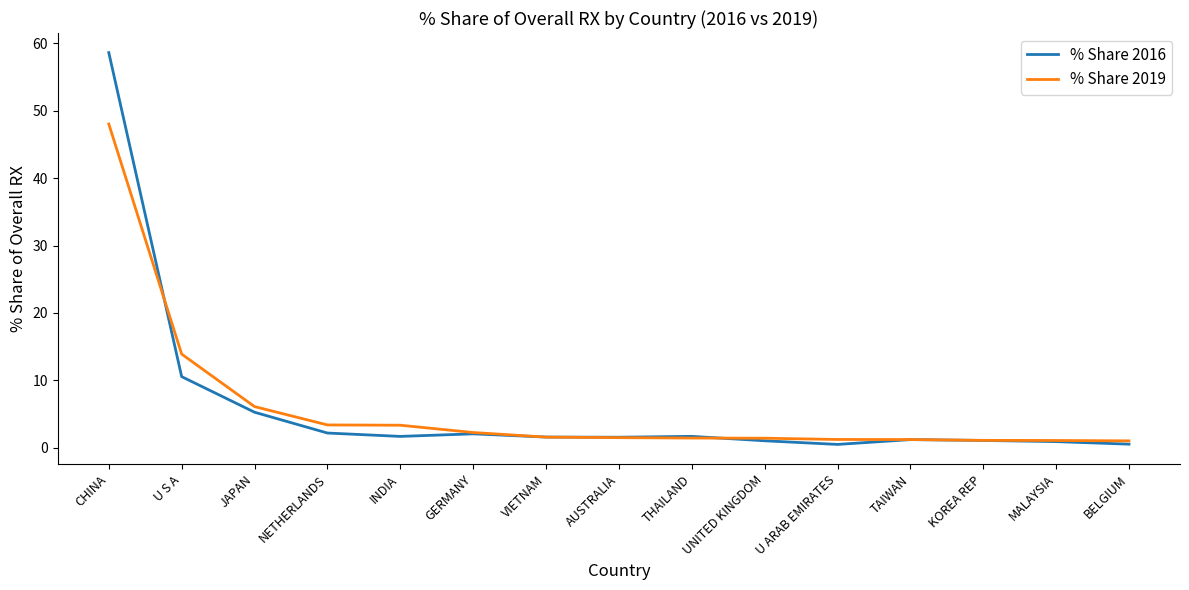

Is the value of % Share 2016 at JAPAN greater than the value of % Share 2019 at NETHERLANDS?

Yes